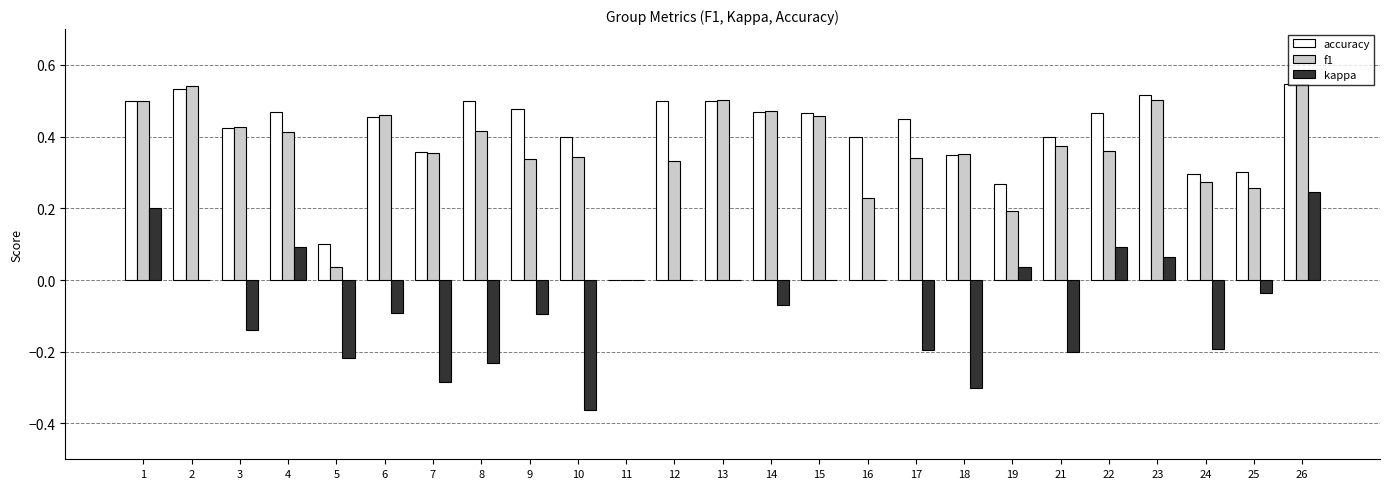

What is the total value across all series at 6?

0.8